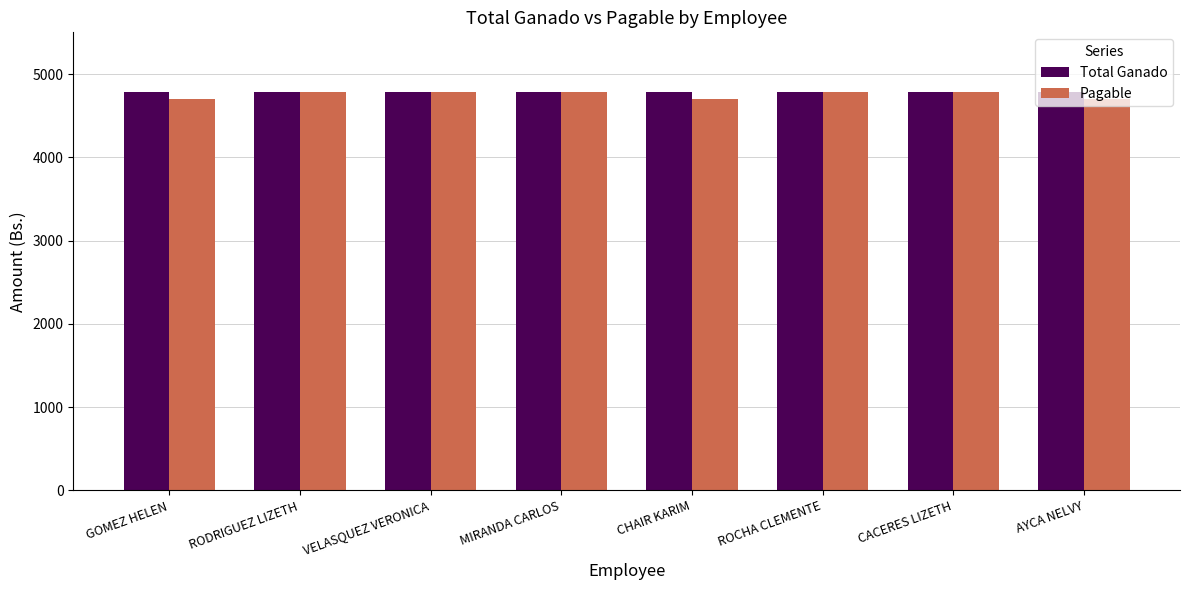

What is the label of the 1st bar from the right?

AYCA NELVY